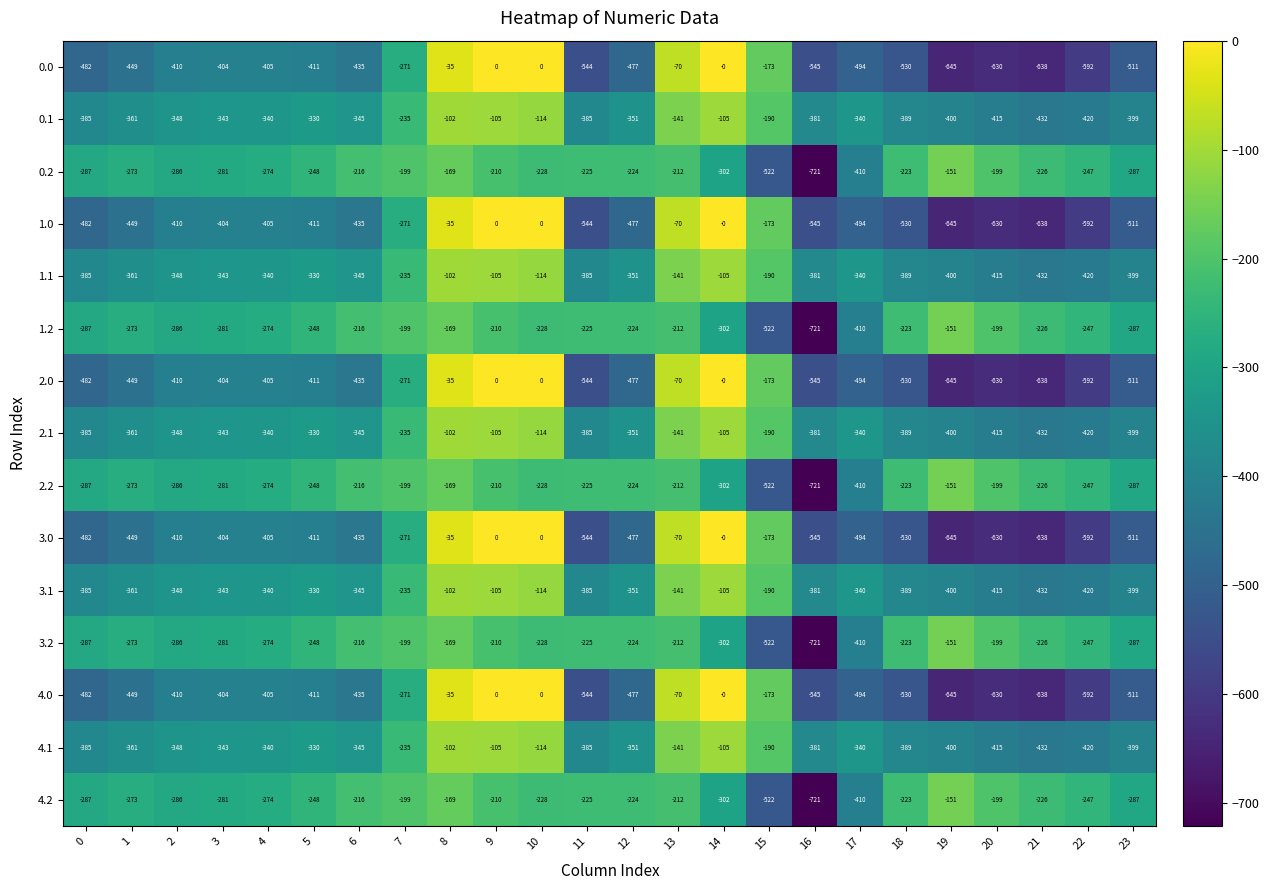

Read the 1.0 value at 15.

-173